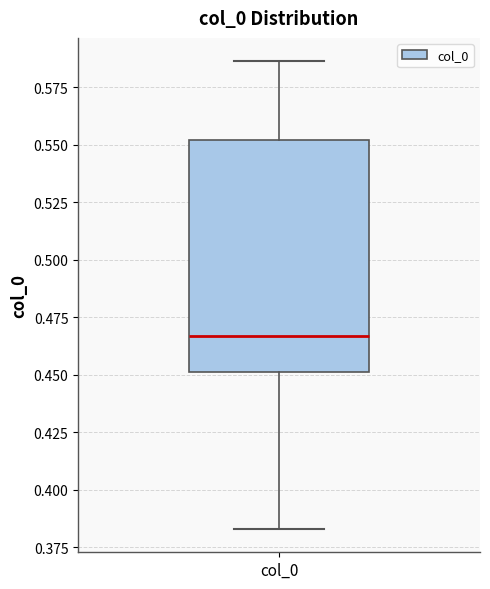

Transcribe this box plot: give where the median line is, the range the box spans, and where the two whiskers end, as read against the y-axis. The values are not printed on the chart, so give them approximately, as read against the axis.

median 0.465, box 0.450 to 0.550, whiskers 0.385 to 0.585